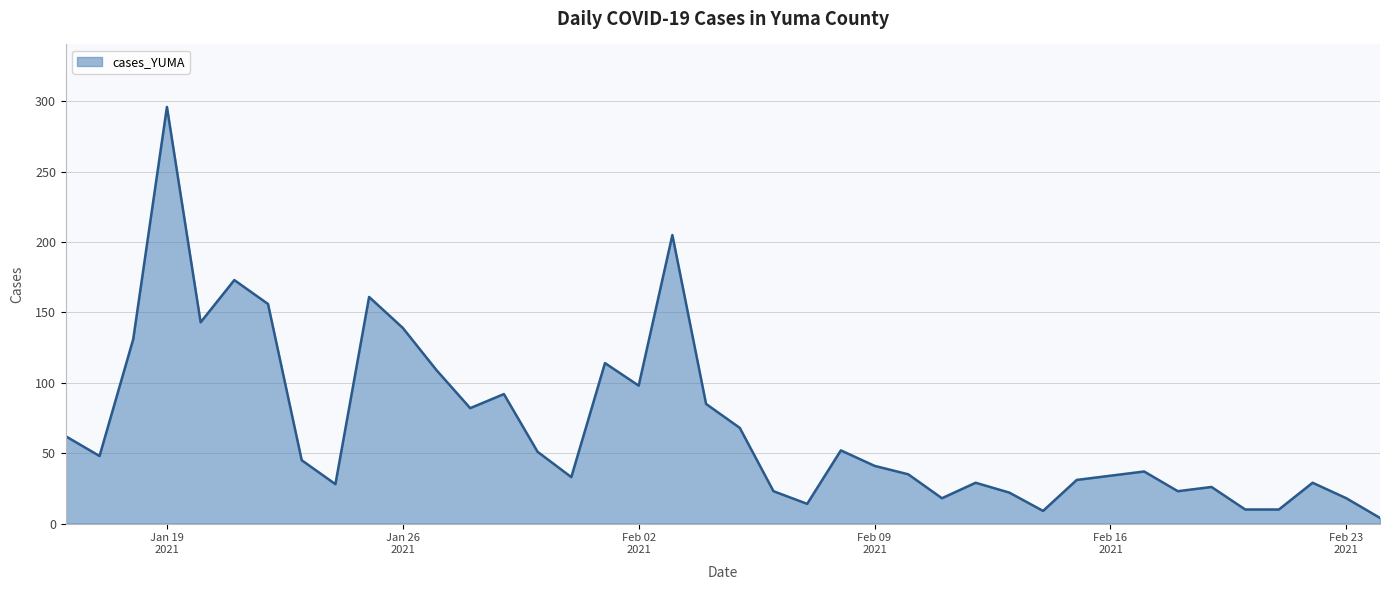

What is the difference between the maximum and minimum values?

292